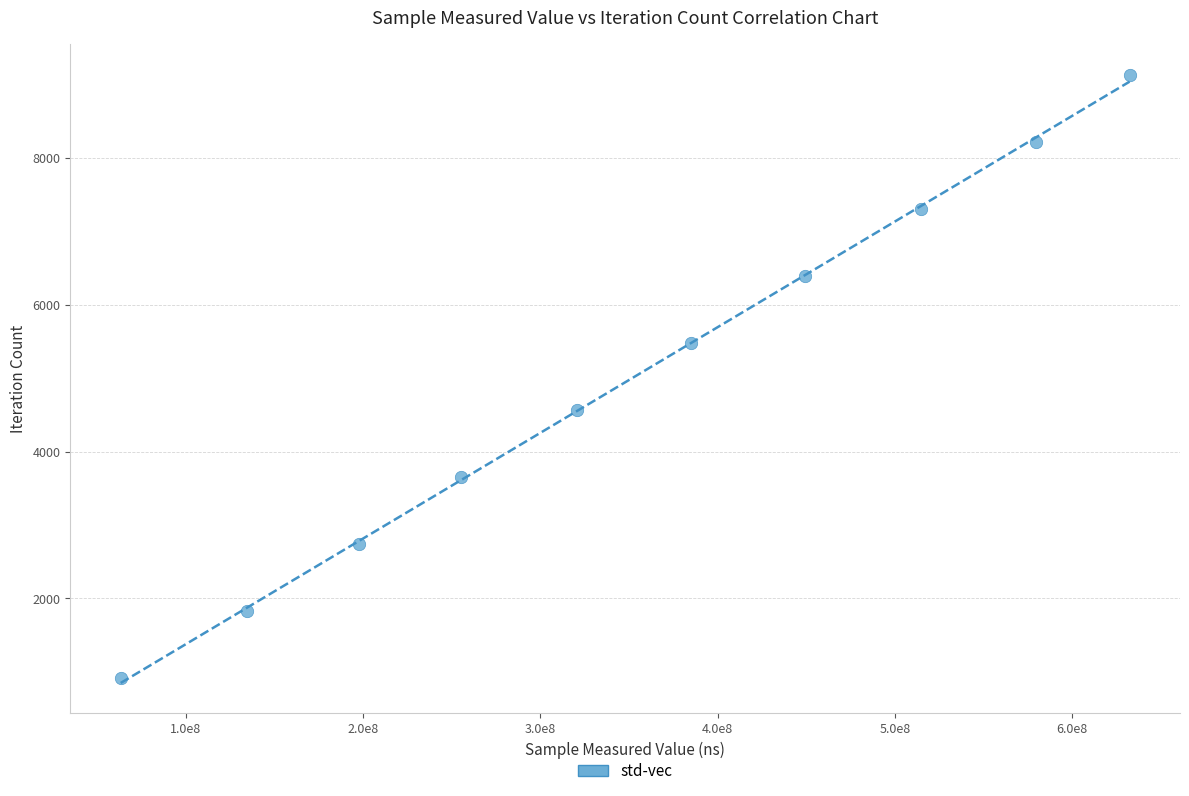

What is the range of X values (max minus min)?

569118081